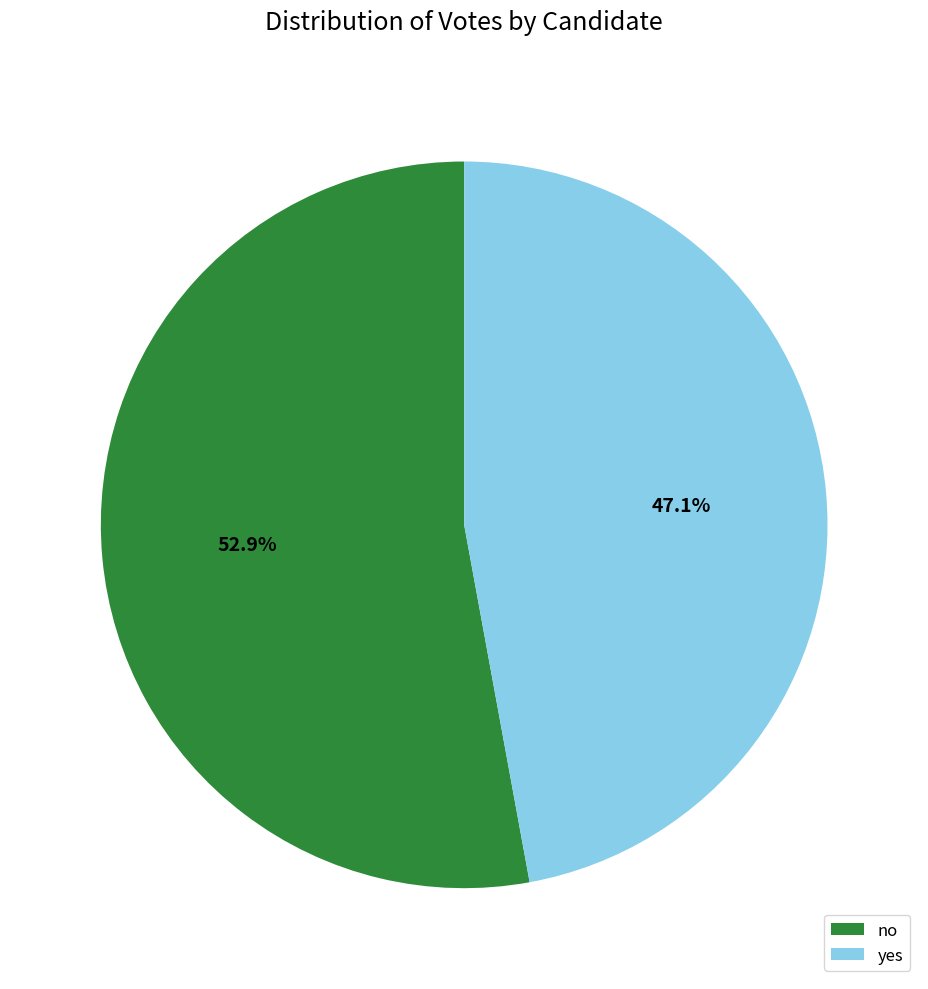

How many slices are in this pie chart?

2